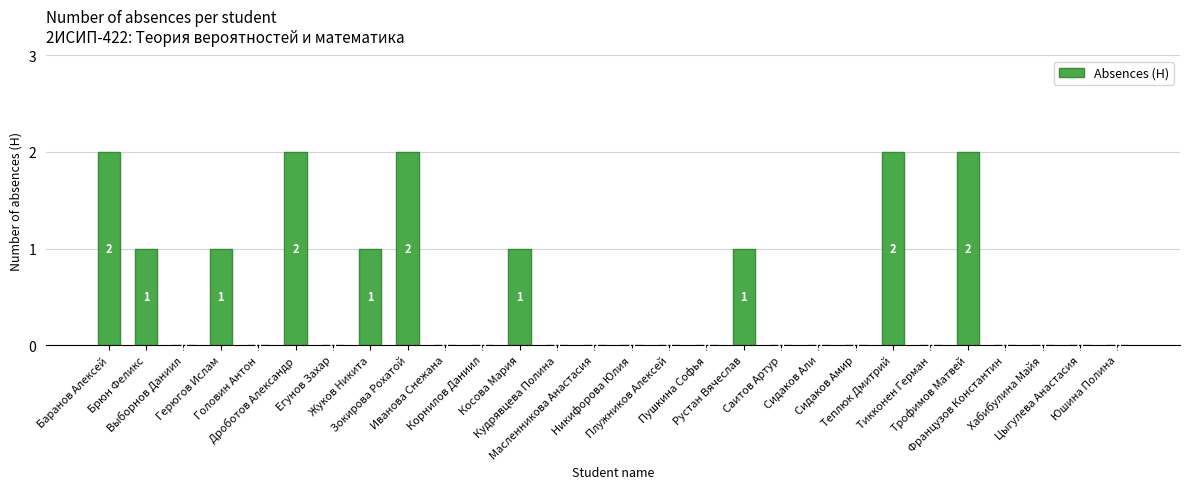

What is the greatest value displayed?

2